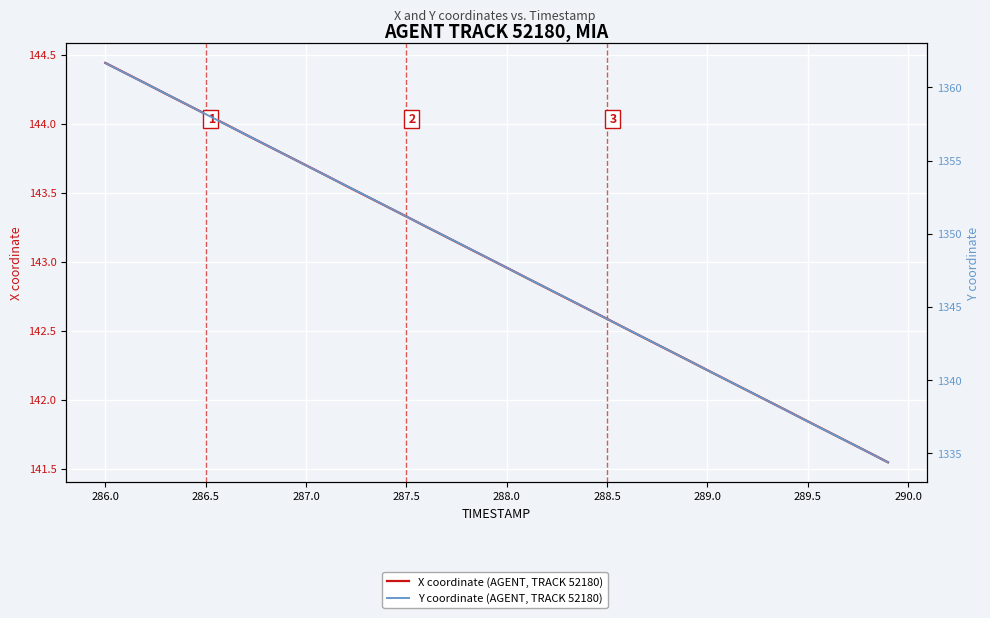

The X coordinate (AGENT, TRACK 52180) series shows 60.5 at 21. True or false?

False